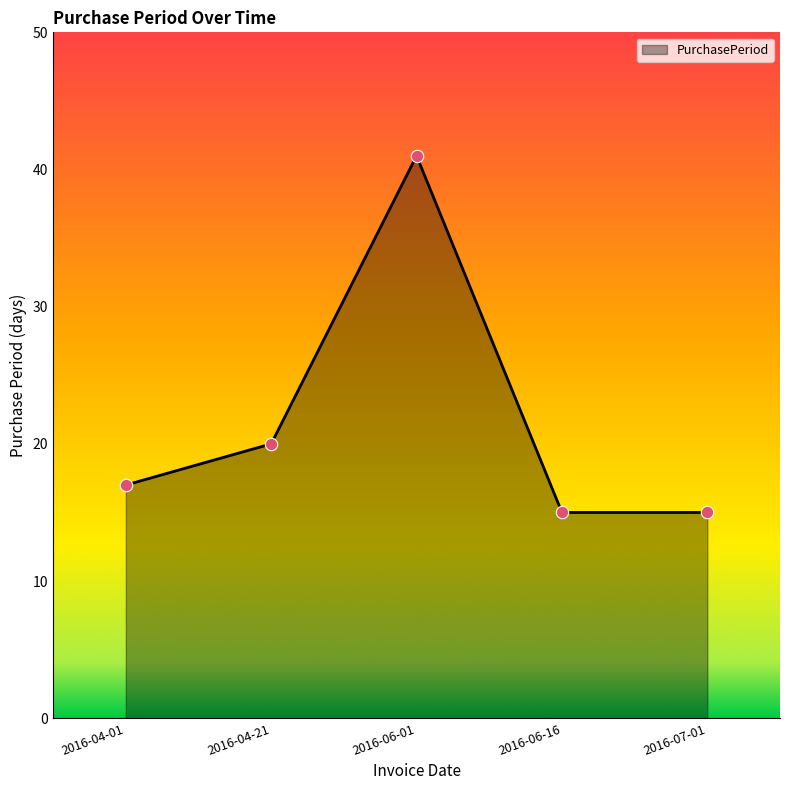

Between 2016-04-21 and 2016-06-01, which is larger?

2016-06-01